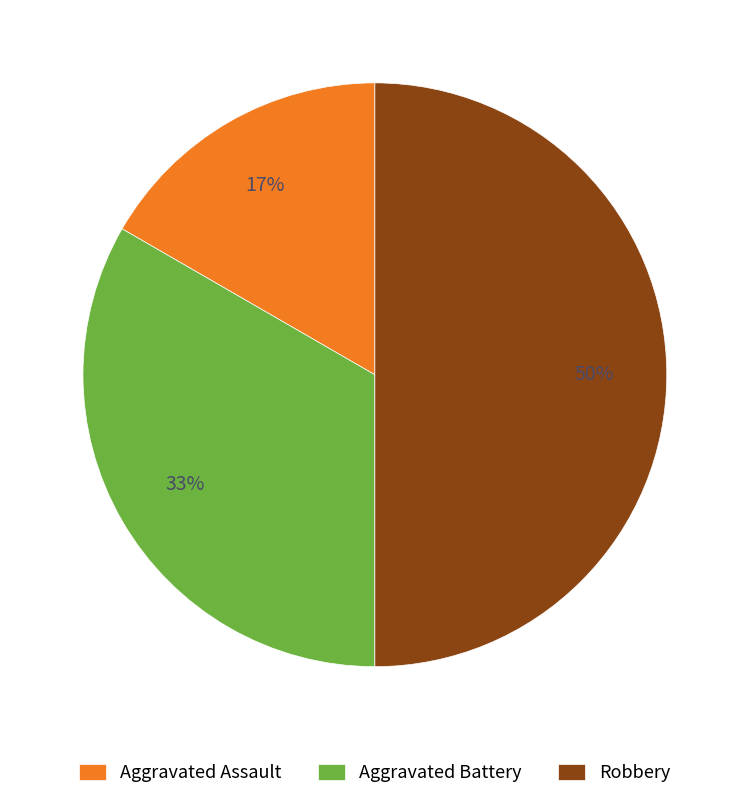

What percentage is the Aggravated Battery slice, to the nearest percent?

33%